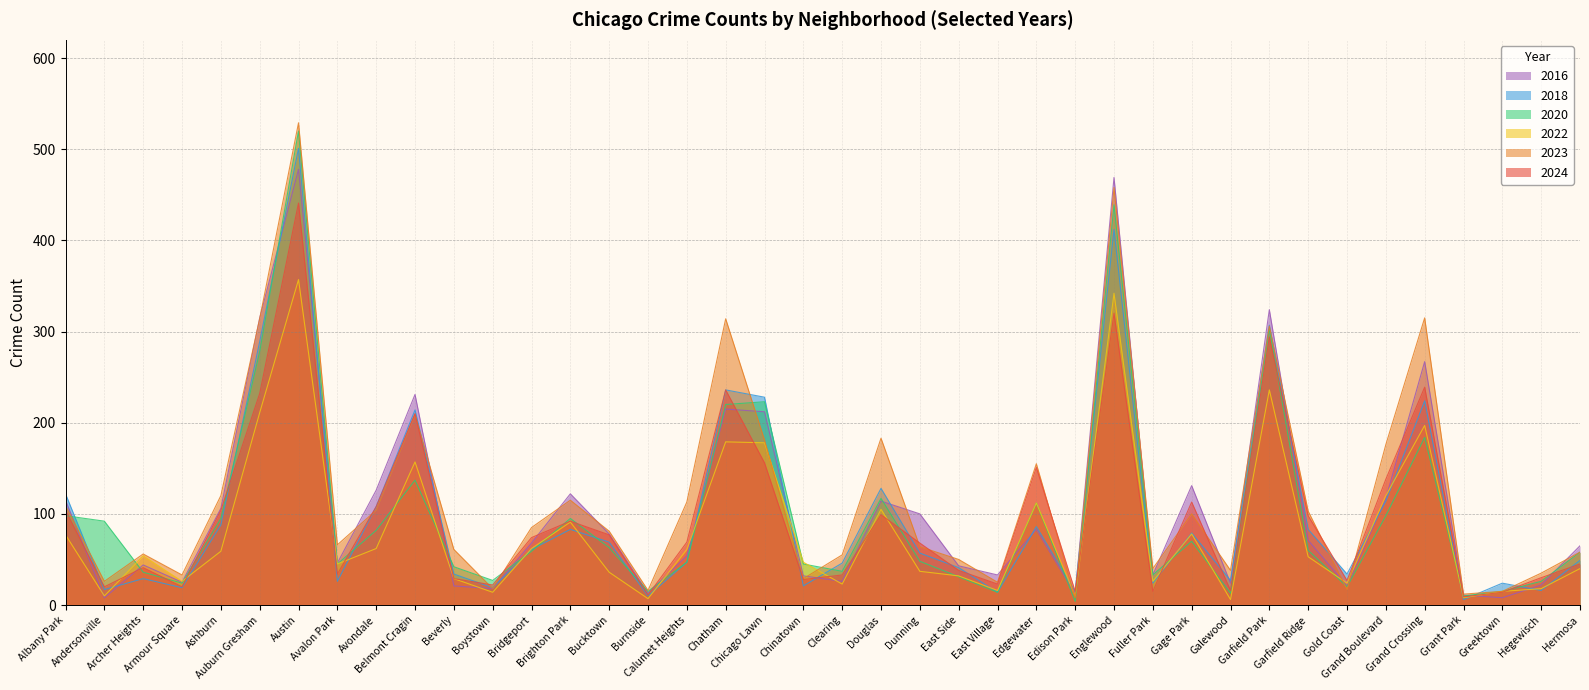

Reading left to right, what are all the values shown in this chart?

2020: Albany Park=98	Andersonville=92	Archer Heights=36	Armour Square=24	Ashburn=95	Auburn Gresham=278	Austin=520	Avalon Park=45	Avondale=82	Belmont Cragin=137	Beverly=42	Boystown=27	Bridgeport=59	Brighton Park=95	Bucktown=63	Burnside=15	Calumet Heights=47	Chatham=220	Chicago Lawn=223	Chinatown=45	Clearing=37	Douglas=117	Dunning=48	East Side=31	East Village=14	Edgewater=112	Edison Park=4	Englewood=439	Fuller Park=33	Gage Park=70	Galewood=13	Garfield Park=303	Garfield Ridge=60	Gold Coast=20	Grand Boulevard=98	Grand Crossing=184	Grant Park=10	Greektown=15	Hegewisch=26	Hermosa=58
2023: Albany Park=109	Andersonville=26	Archer Heights=56	Armour Square=33	Ashburn=120	Auburn Gresham=314	Austin=529	Avalon Park=66	Avondale=104	Belmont Cragin=209	Beverly=61	Boystown=18	Bridgeport=85	Brighton Park=115	Bucktown=81	Burnside=16	Calumet Heights=113	Chatham=314	Chicago Lawn=181	Chinatown=29	Clearing=55	Douglas=183	Dunning=64	East Side=50	East Village=25	Edgewater=155	Edison Park=8	Englewood=458	Fuller Park=40	Gage Park=100	Galewood=38	Garfield Park=306	Garfield Ridge=103	Gold Coast=17	Grand Boulevard=176	Grand Crossing=315	Grant Park=12	Greektown=15	Hegewisch=35	Hermosa=58
2018: Albany Park=122	Andersonville=17	Archer Heights=29	Armour Square=19	Ashburn=88	Auburn Gresham=289	Austin=501	Avalon Park=26	Avondale=108	Belmont Cragin=214	Beverly=34	Boystown=19	Bridgeport=61	Brighton Park=83	Bucktown=69	Burnside=10	Calumet Heights=47	Chatham=236	Chicago Lawn=228	Chinatown=21	Clearing=46	Douglas=128	Dunning=57	East Side=41	East Village=14	Edgewater=86	Edison Park=15	Englewood=412	Fuller Park=24	Gage Park=79	Galewood=27	Garfield Park=307	Garfield Ridge=83	Gold Coast=34	Grand Boulevard=114	Grand Crossing=224	Grant Park=6	Greektown=24	Hegewisch=16	Hermosa=49
2024: Albany Park=104	Andersonville=20	Archer Heights=41	Armour Square=20	Ashburn=104	Auburn Gresham=232	Austin=441	Avalon Park=34	Avondale=108	Belmont Cragin=210	Beverly=29	Boystown=22	Bridgeport=74	Brighton Park=92	Bucktown=77	Burnside=11	Calumet Heights=69	Chatham=236	Chicago Lawn=156	Chinatown=28	Clearing=33	Douglas=99	Dunning=68	East Side=38	East Village=23	Edgewater=151	Edison Park=15	Englewood=320	Fuller Park=15	Gage Park=113	Galewood=16	Garfield Park=294	Garfield Ridge=98	Gold Coast=27	Grand Boulevard=138	Grand Crossing=239	Grant Park=9	Greektown=14	Hegewisch=30	Hermosa=45
2016: Albany Park=115	Andersonville=8	Archer Heights=44	Armour Square=25	Ashburn=106	Auburn Gresham=315	Austin=478	Avalon Park=46	Avondale=126	Belmont Cragin=231	Beverly=21	Boystown=18	Bridgeport=68	Brighton Park=122	Bucktown=78	Burnside=13	Calumet Heights=54	Chatham=215	Chicago Lawn=212	Chinatown=32	Clearing=26	Douglas=114	Dunning=100	East Side=43	East Village=33	Edgewater=83	Edison Park=12	Englewood=469	Fuller Park=33	Gage Park=131	Galewood=24	Garfield Park=324	Garfield Ridge=71	Gold Coast=21	Grand Boulevard=117	Grand Crossing=267	Grant Park=11	Greektown=8	Hegewisch=22	Hermosa=65
2022: Albany Park=77	Andersonville=10	Archer Heights=54	Armour Square=26	Ashburn=59	Auburn Gresham=211	Austin=357	Avalon Park=45	Avondale=62	Belmont Cragin=157	Beverly=29	Boystown=14	Bridgeport=62	Brighton Park=91	Bucktown=36	Burnside=7	Calumet Heights=61	Chatham=179	Chicago Lawn=178	Chinatown=47	Clearing=23	Douglas=105	Dunning=37	East Side=32	East Village=16	Edgewater=112	Edison Park=10	Englewood=342	Fuller Park=26	Gage Park=78	Galewood=6	Garfield Park=236	Garfield Ridge=53	Gold Coast=24	Grand Boulevard=120	Grand Crossing=197	Grant Park=8	Greektown=15	Hegewisch=18	Hermosa=40